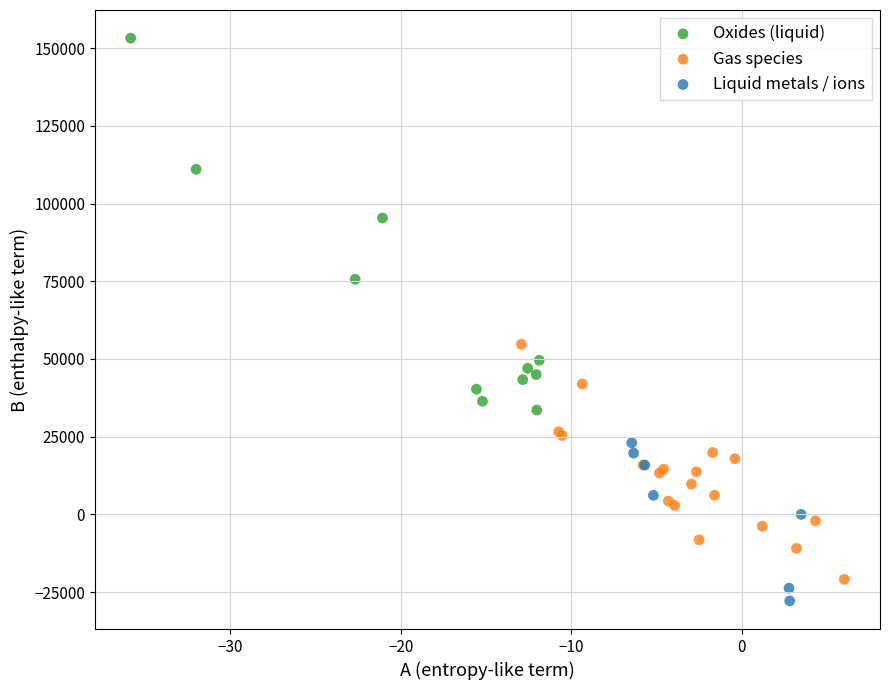

Which series contains the lowest Y value?

Liquid metals / ions